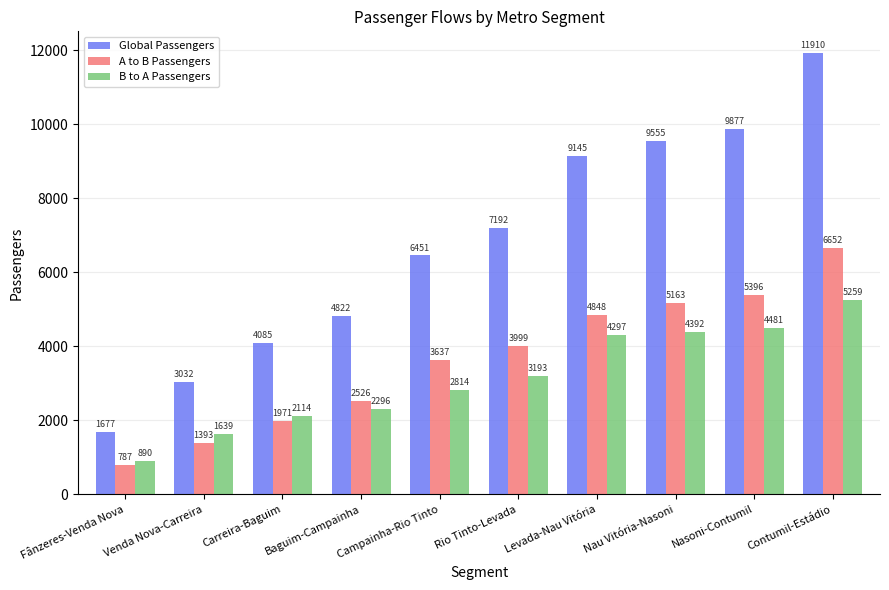

What is the value of the B to A Passengers bar at the 4th from the left?

2296.2